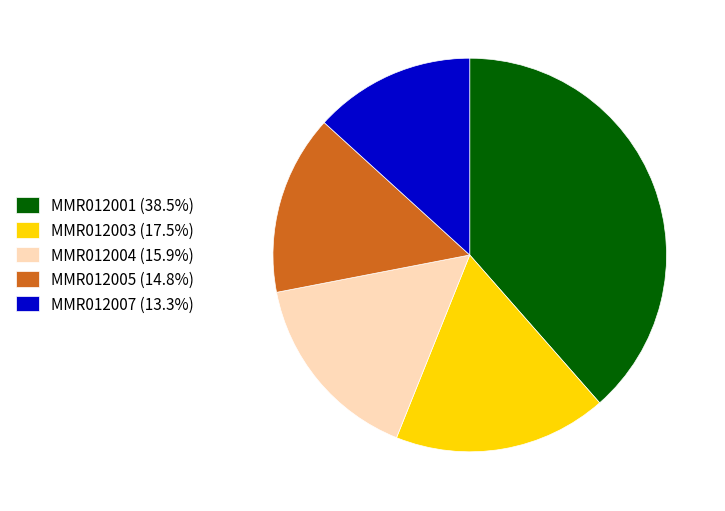

Is there a majority slice in this chart?

No